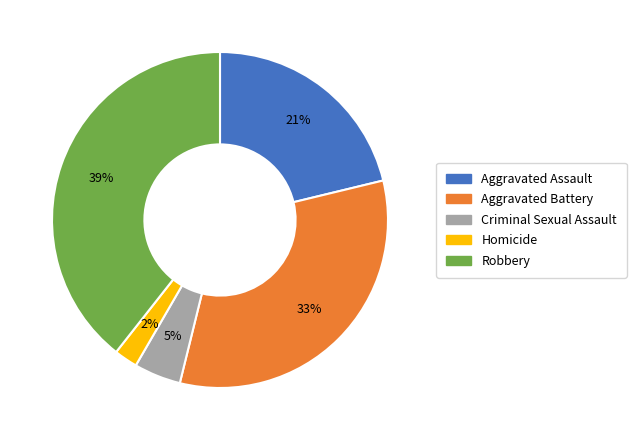

What is the smallest slice in the pie chart?

Homicide